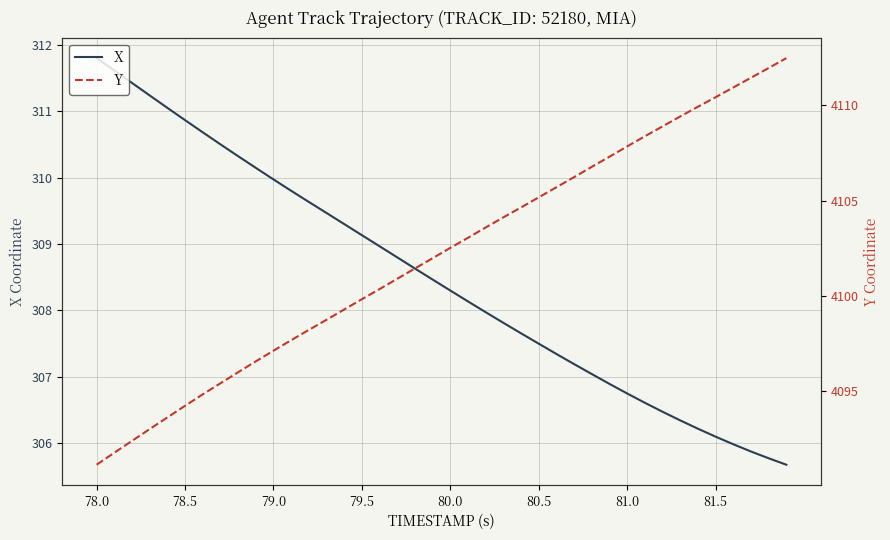

How many lines are shown in the chart?

2